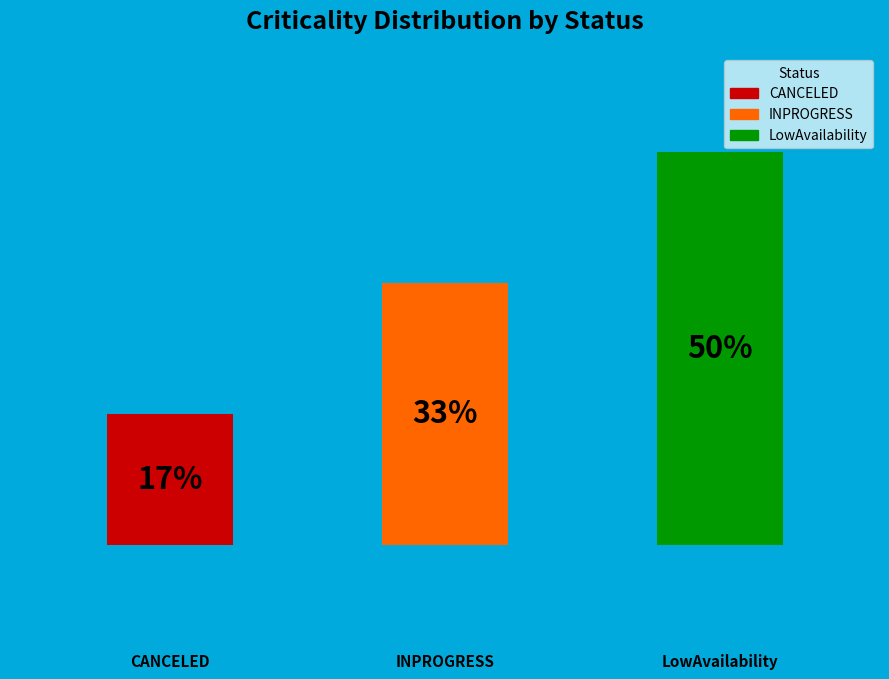

The CANCELED slice represents 10% of the pie. True or false?

False